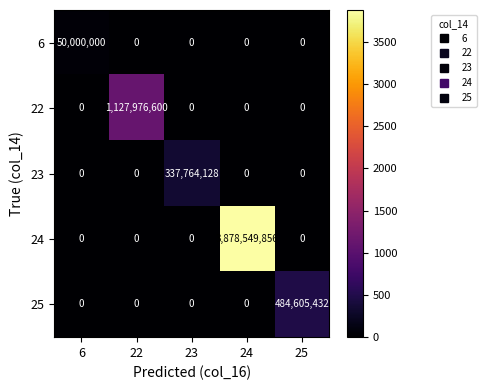

The 22 series shows 1127976600 at 22. True or false?

True